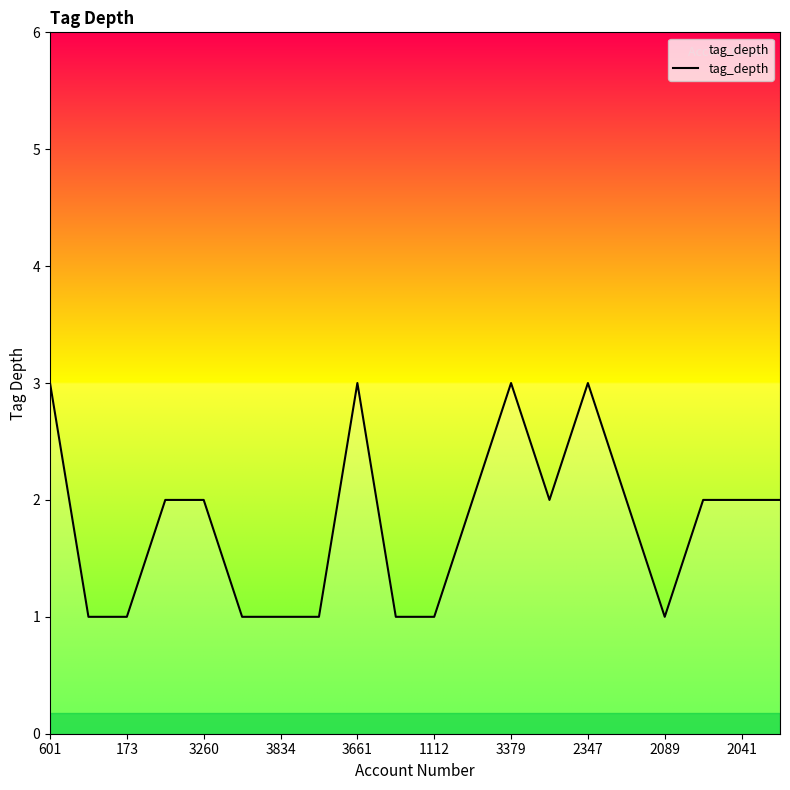

What is the maximum value shown in the chart?

3